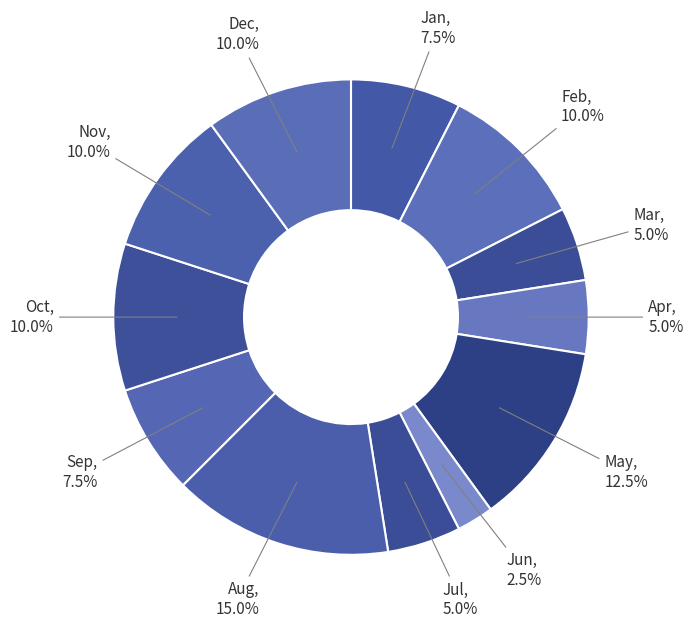

How many slices are in this pie chart?

12